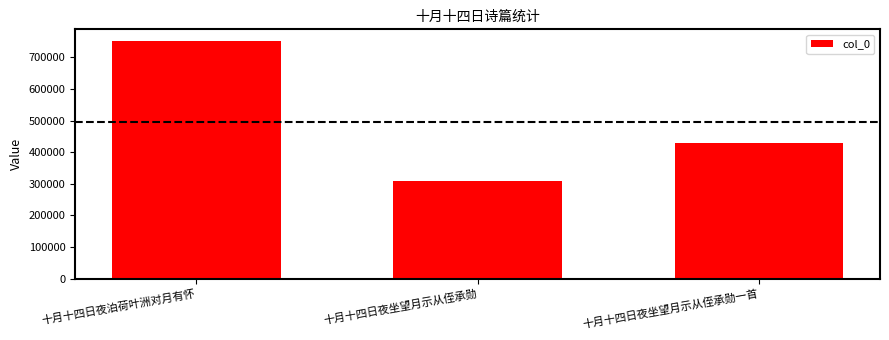

What is the minimum value shown in the chart?

307364